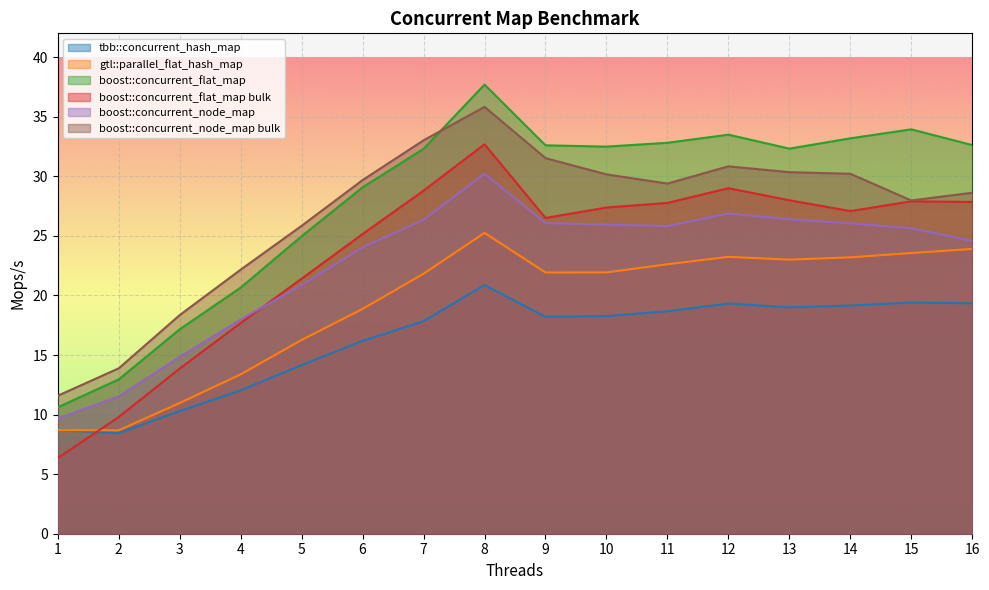

True or false: gtl::parallel_flat_hash_map has more than 1 points higher than both neighbors.

True